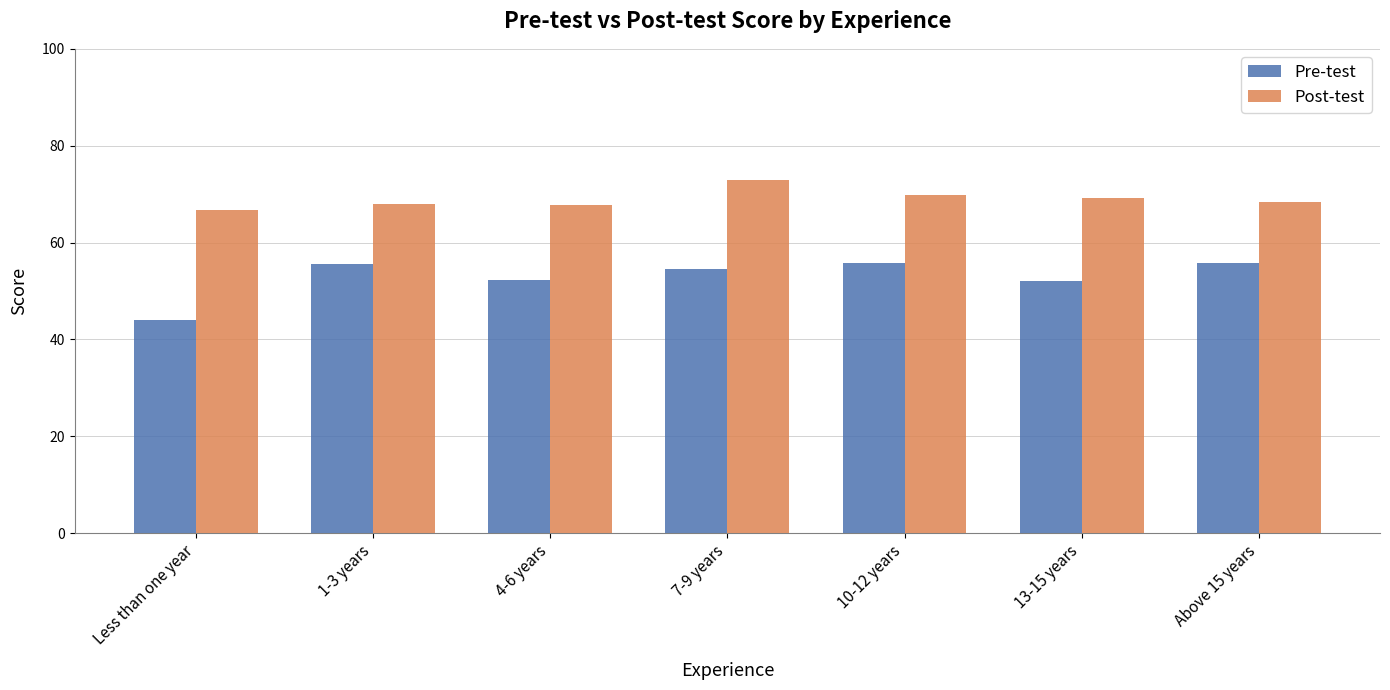

Count the number of categories in the chart.

7